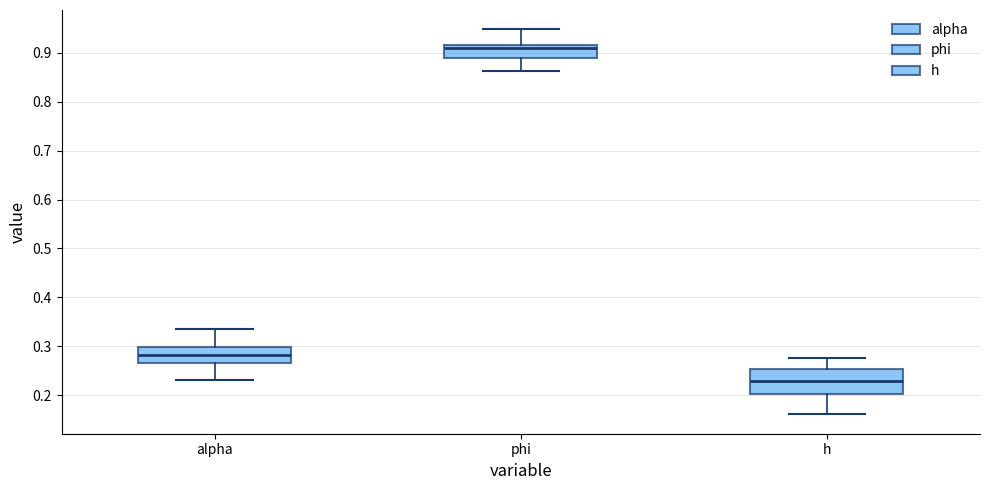

Reading left to right, transcribe this box plot: for each box, give where its median line is, the range the box spans, and where its two whiskers end, as read against the y-axis. The values are not printed on the chart, so give them approximately, as read against the axis.

alpha: median 0.28, box 0.27 to 0.30, whiskers 0.23 to 0.33
phi: median 0.91, box 0.89 to 0.92, whiskers 0.86 to 0.95
h: median 0.23, box 0.20 to 0.25, whiskers 0.16 to 0.28